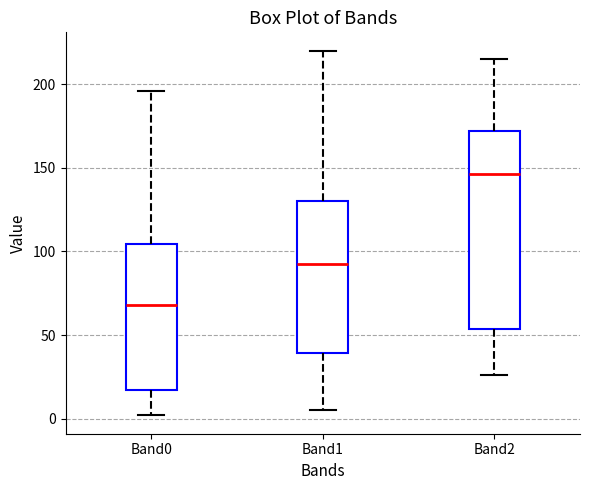

Reading left to right, transcribe this box plot: for each box, give where its median line is, the range the box spans, and where its two whiskers end, as read against the y-axis. The values are not printed on the chart, so give them approximately, as read against the axis.

Band0: median 70, box 15 to 105, whiskers 0 to 195
Band1: median 95, box 40 to 130, whiskers 5 to 220
Band2: median 145, box 55 to 170, whiskers 25 to 215